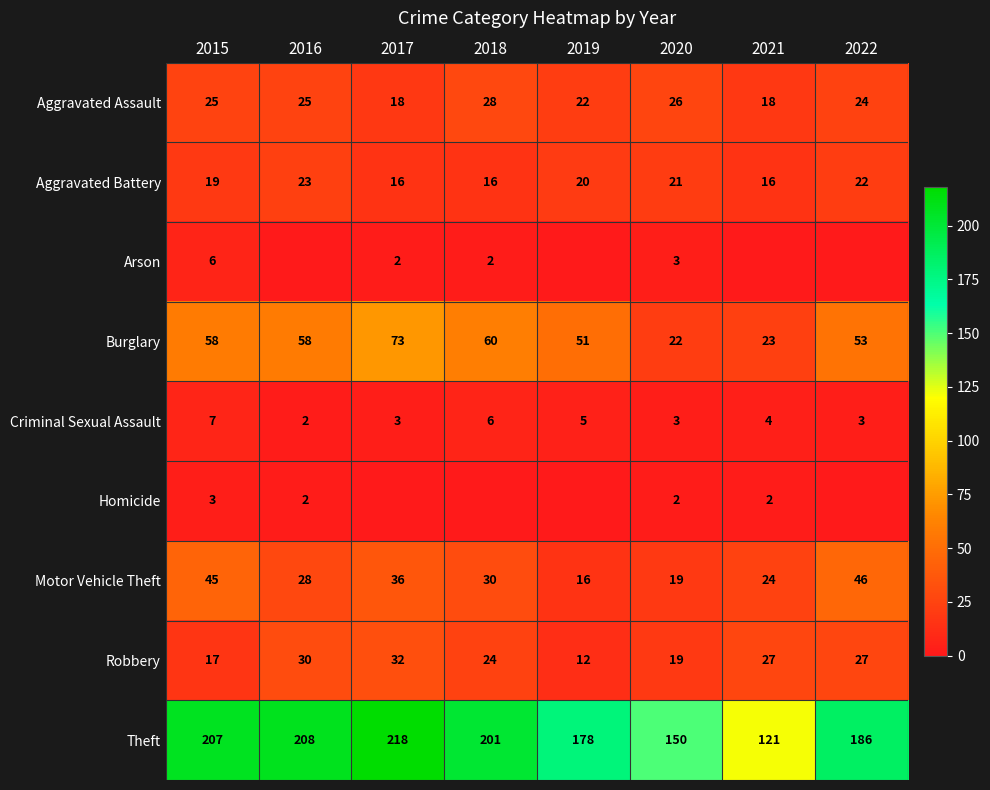

How many Robbery values are between 19 and 30?

5